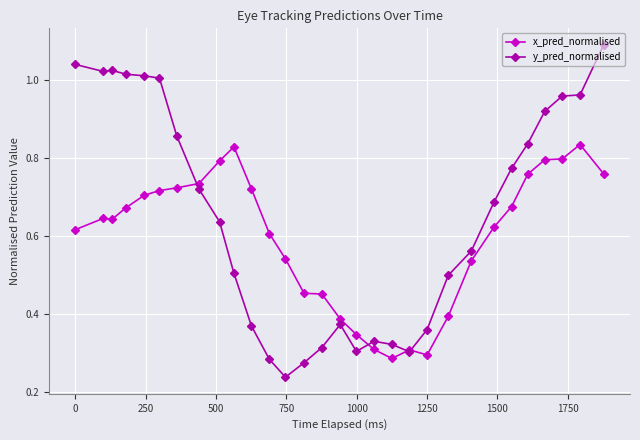

List the series in order of their peak value, lowest first.

x_pred_normalised, y_pred_normalised